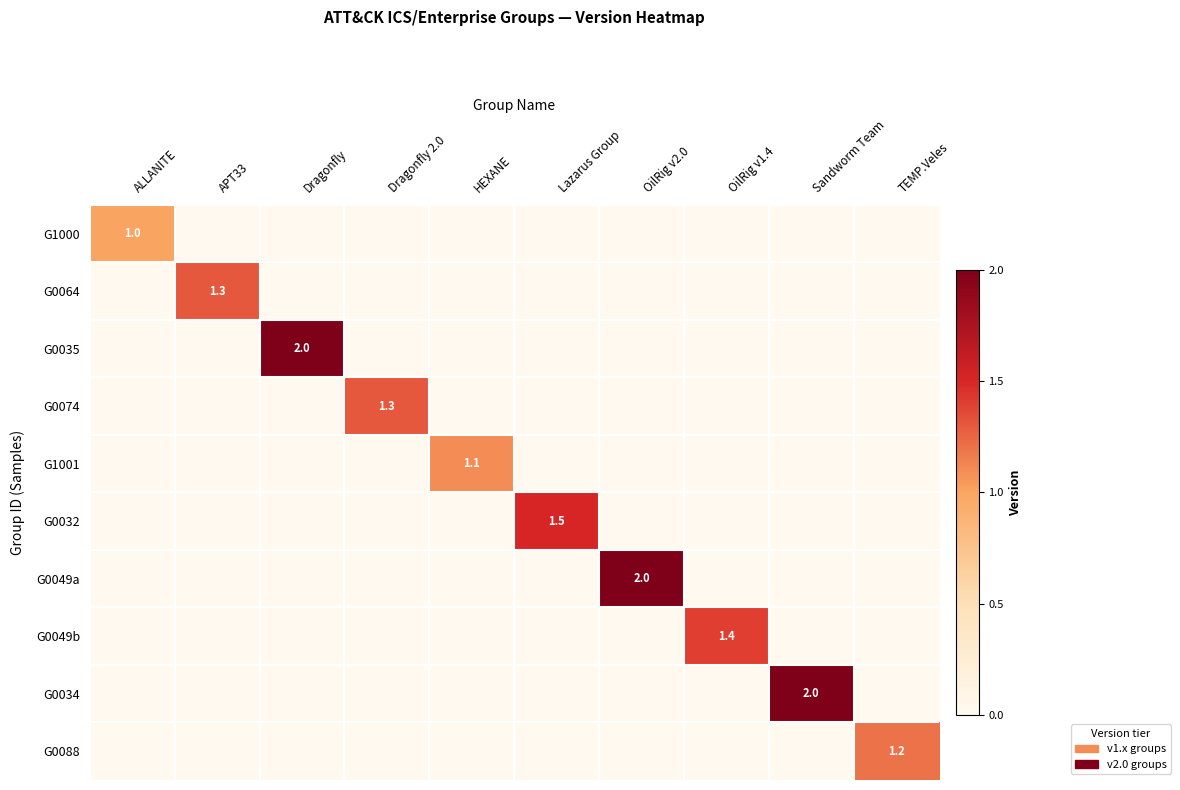

Is it true that G0034 equals 2.0 at Sandworm Team?

True